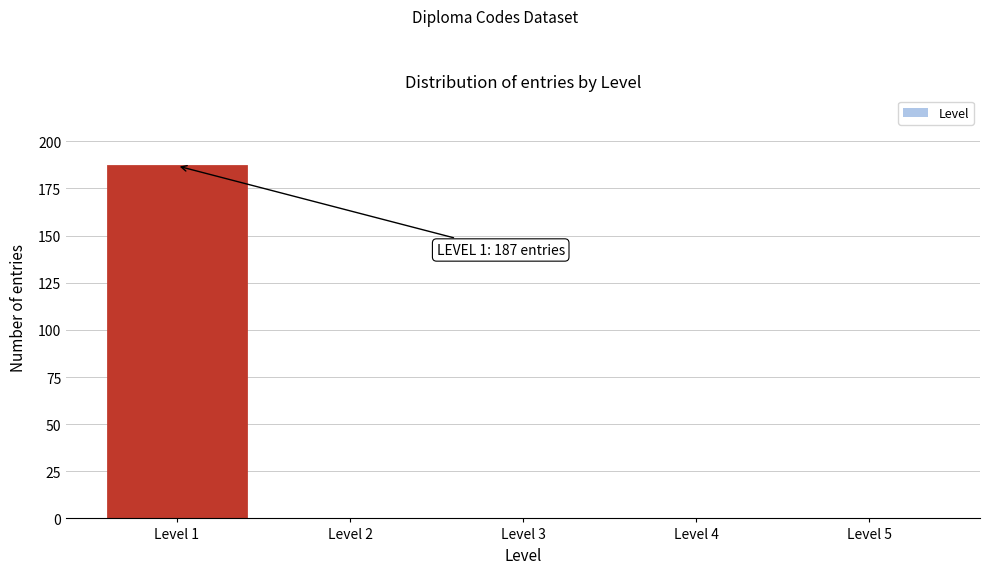

Reading right to left, list all the values displayed in this chart.

Level 5=0	Level 4=0	Level 3=0	Level 2=0	Level 1=187